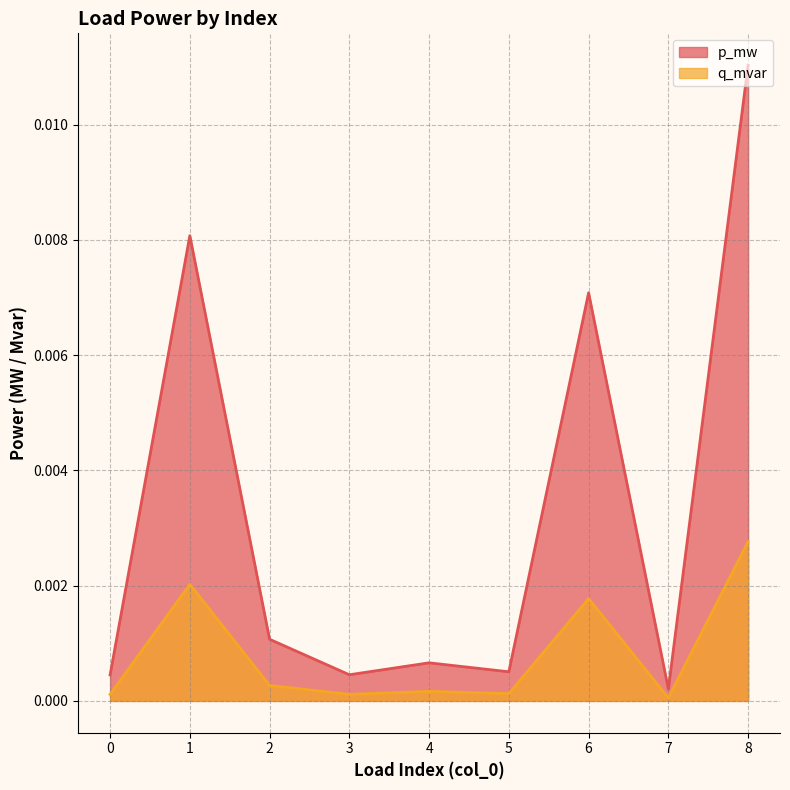

True or false: p_mw has more than 2 interior local peaks.

True